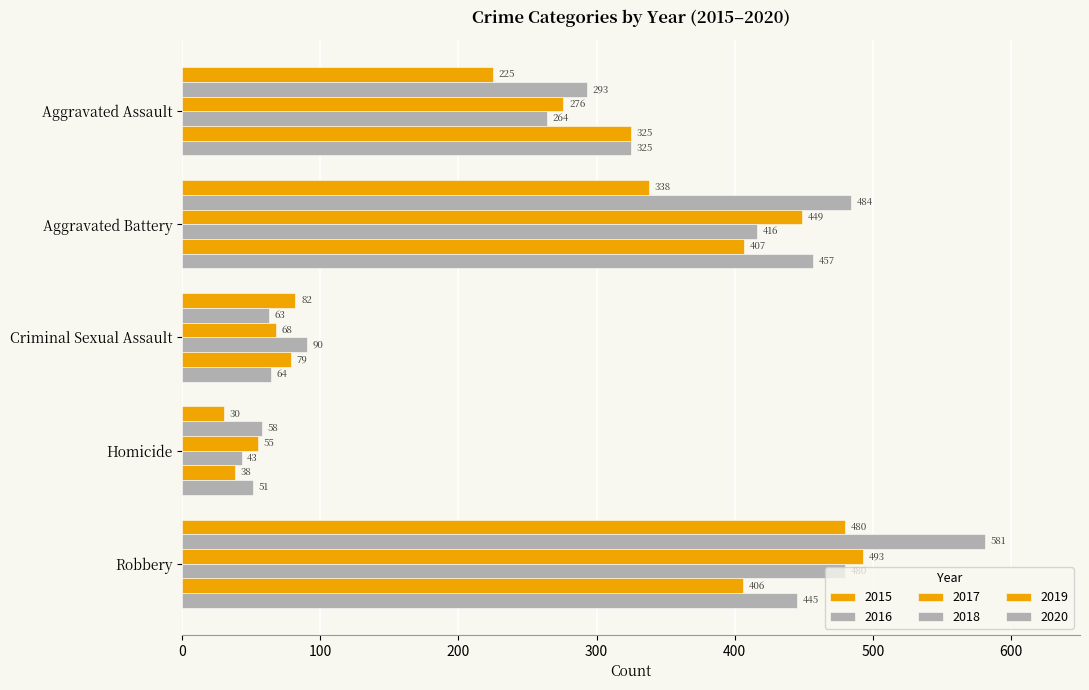

True or false: 2019 has a value of 325 at Aggravated Assault.

True